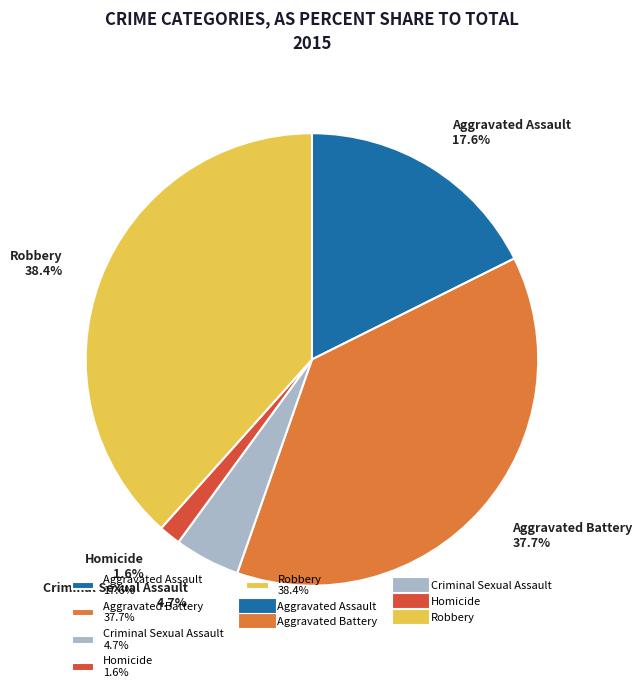

Between Aggravated Battery and Homicide, which is larger?

Aggravated Battery